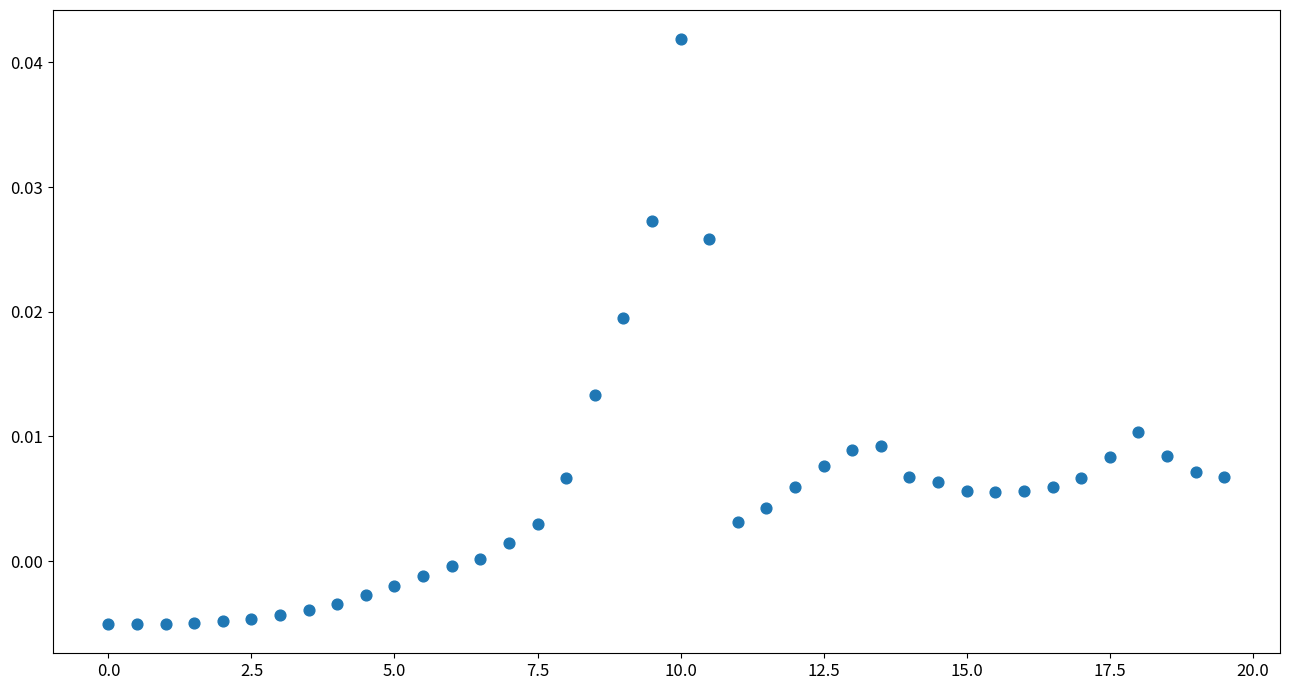

What is the range of X values (max minus min)?

19.5